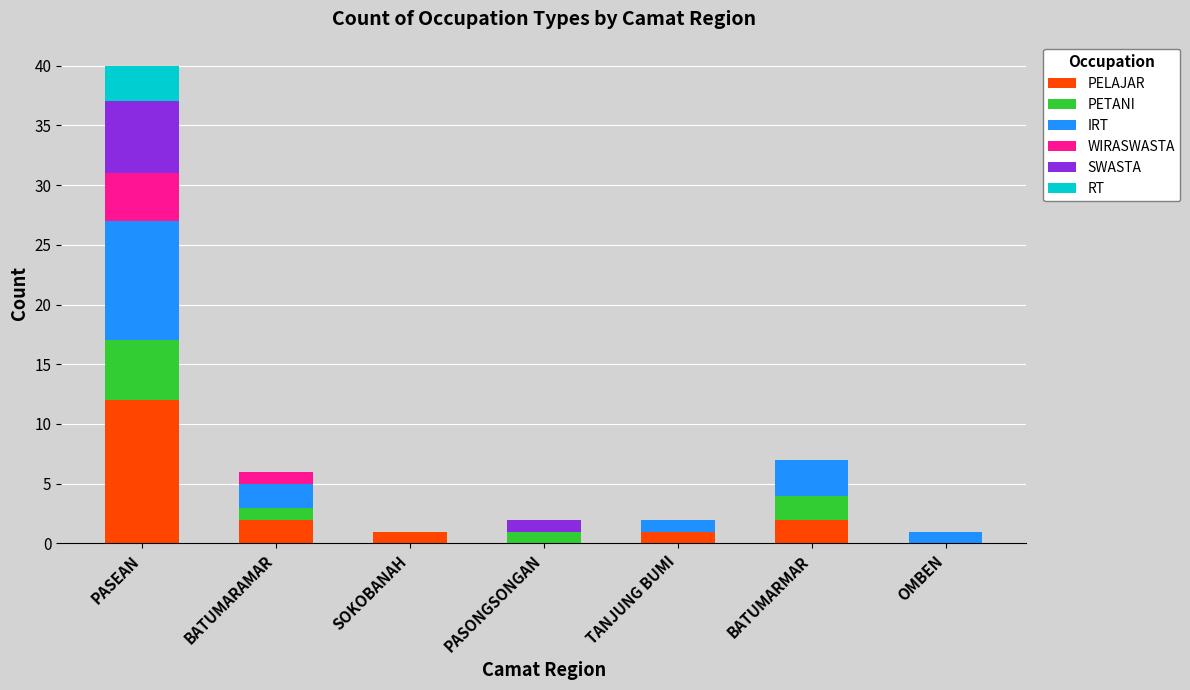

What is the maximum value for PELAJAR?

12